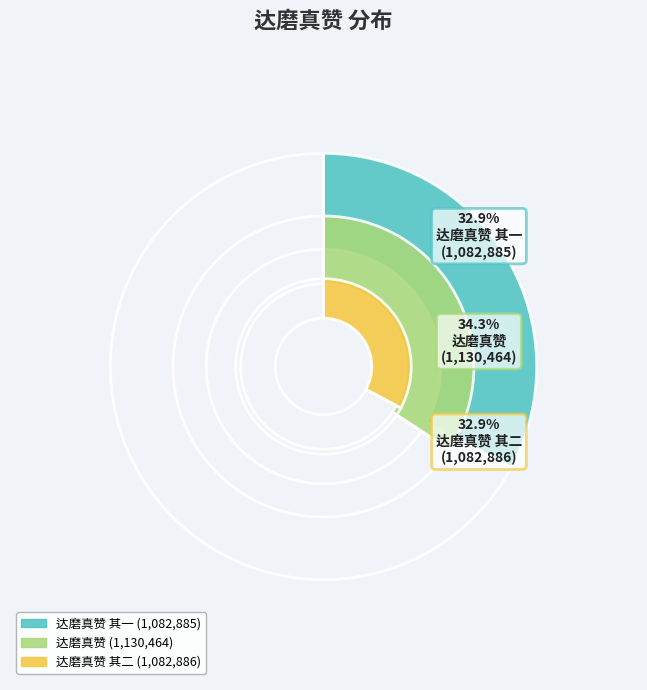

Is 达磨真赞 其一 the majority of the pie?

No